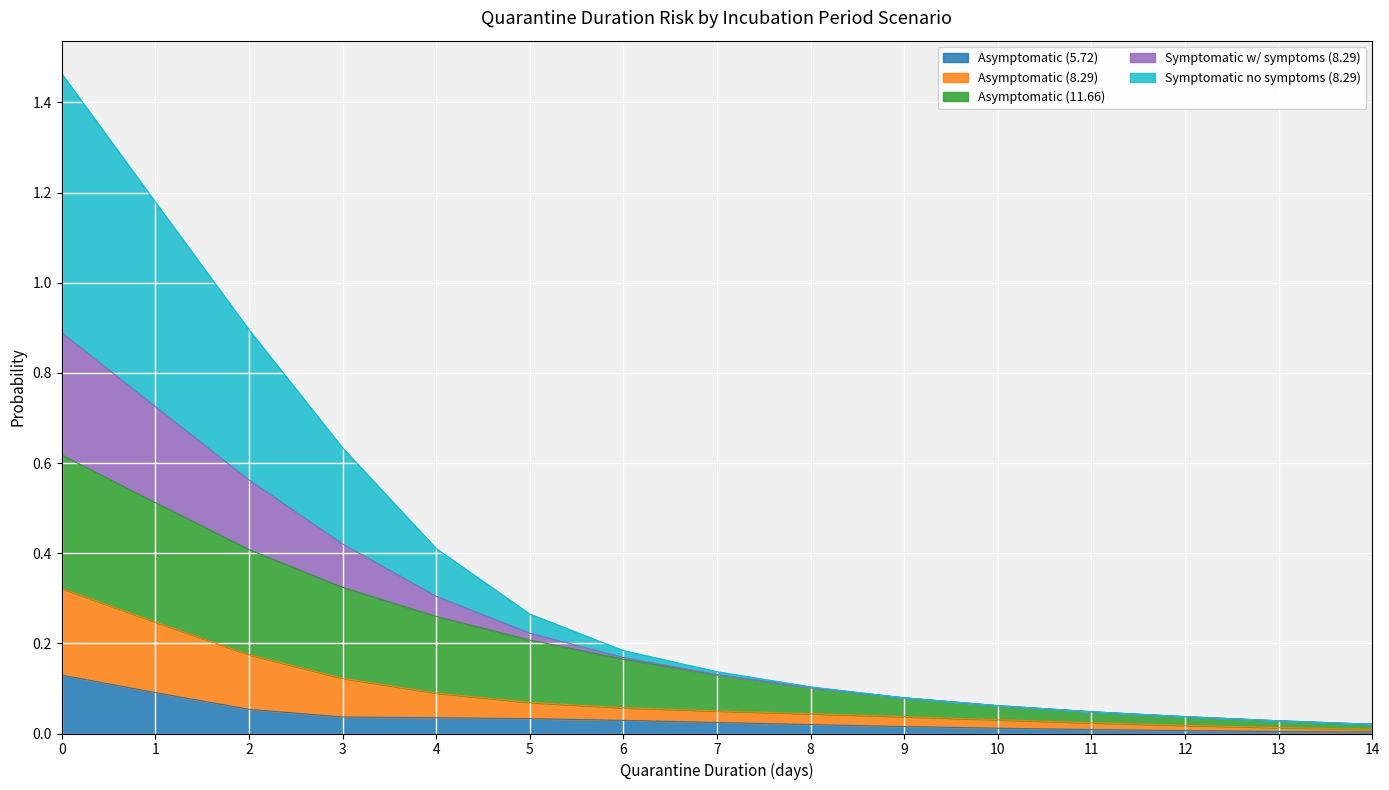

Is it true that Asymptomatic (5.72) equals 0.1 at 2?

True